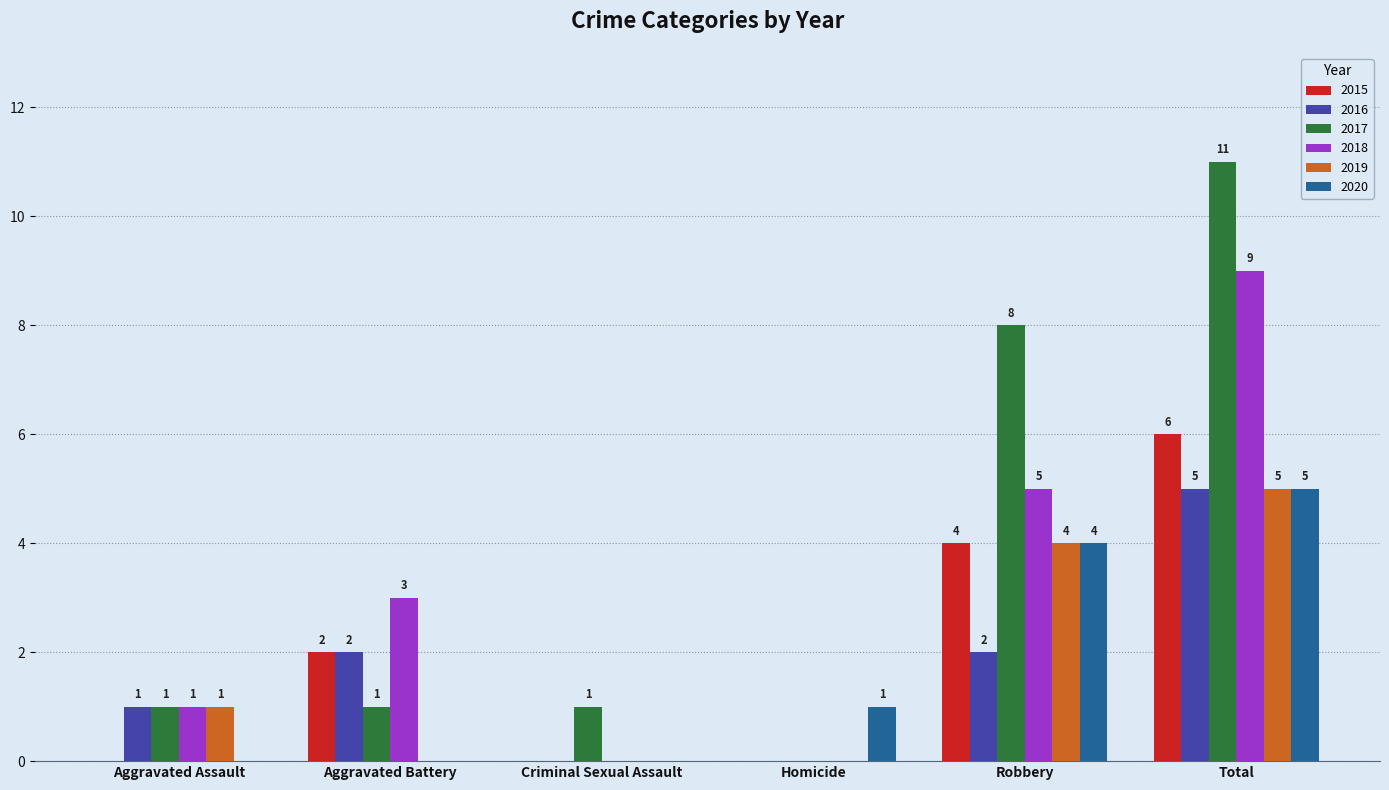

At which category is the sum across all series the highest?

Total